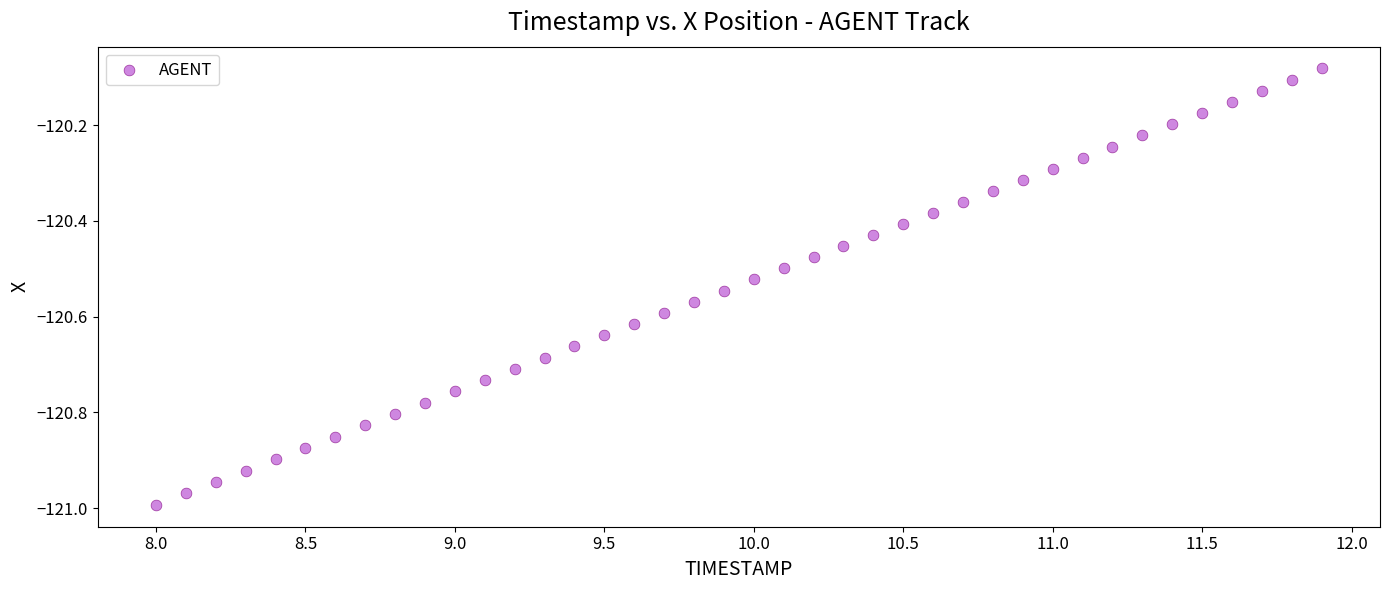

What is the range of Y values (max minus min)?

0.9